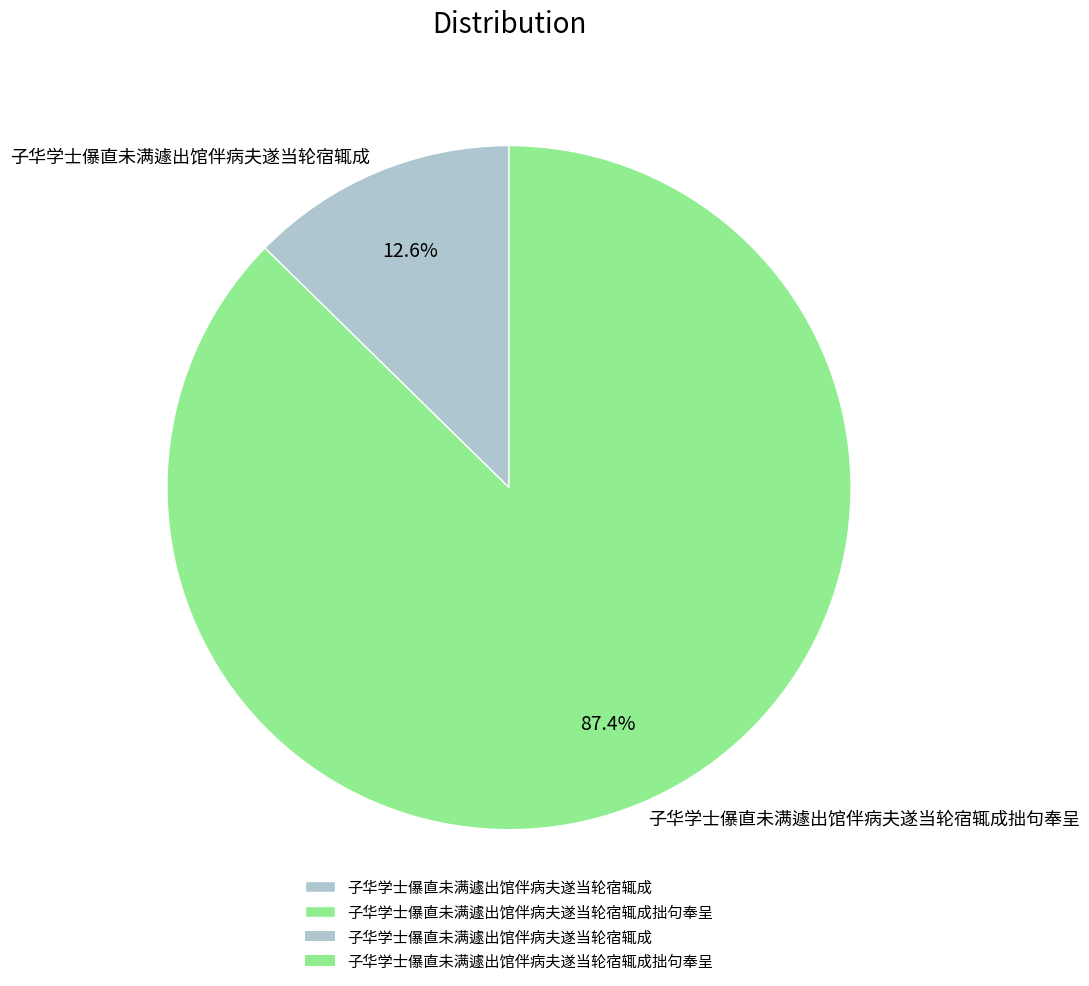

Rank the categories by value from highest to lowest.

子华学士儤直未满遽出馆伴病夫遂当轮宿辄成拙句奉呈, 子华学士儤直未满遽出馆伴病夫遂当轮宿辄成